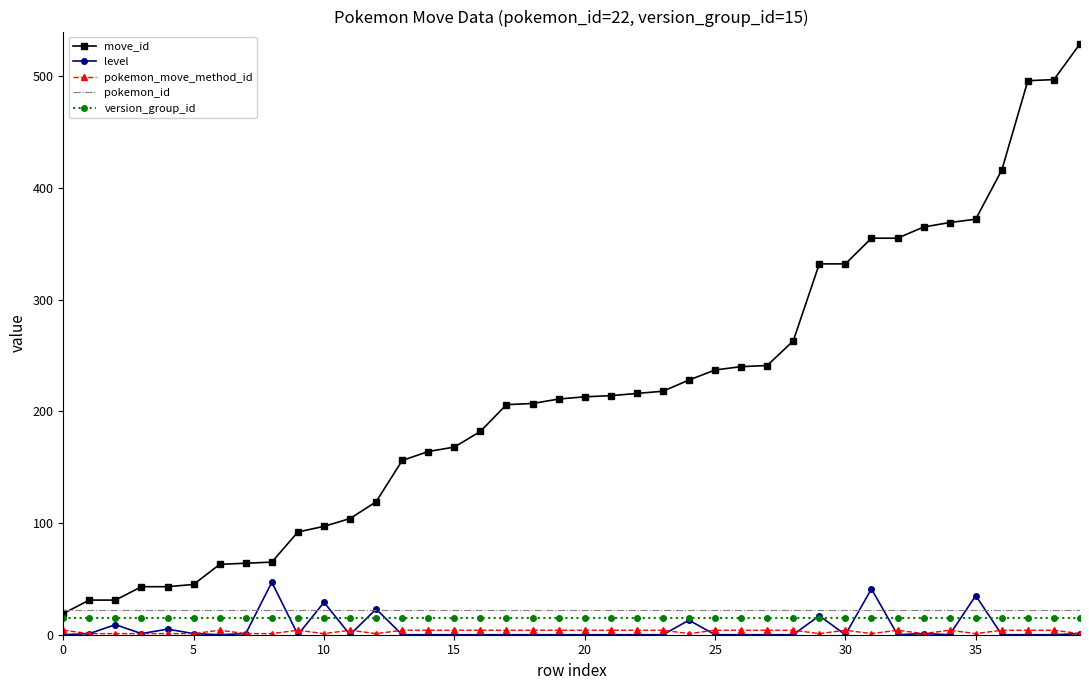

How many values in the move_id series are below 213?

20